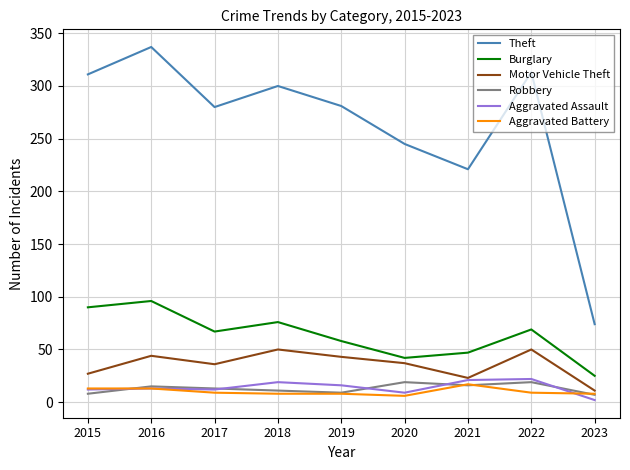

True or false: Theft and Burglary intersect in this chart.

False